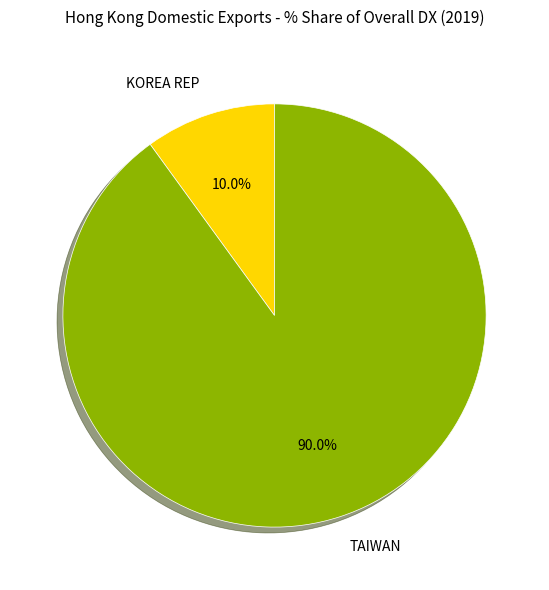

How many segments does this pie chart have?

2